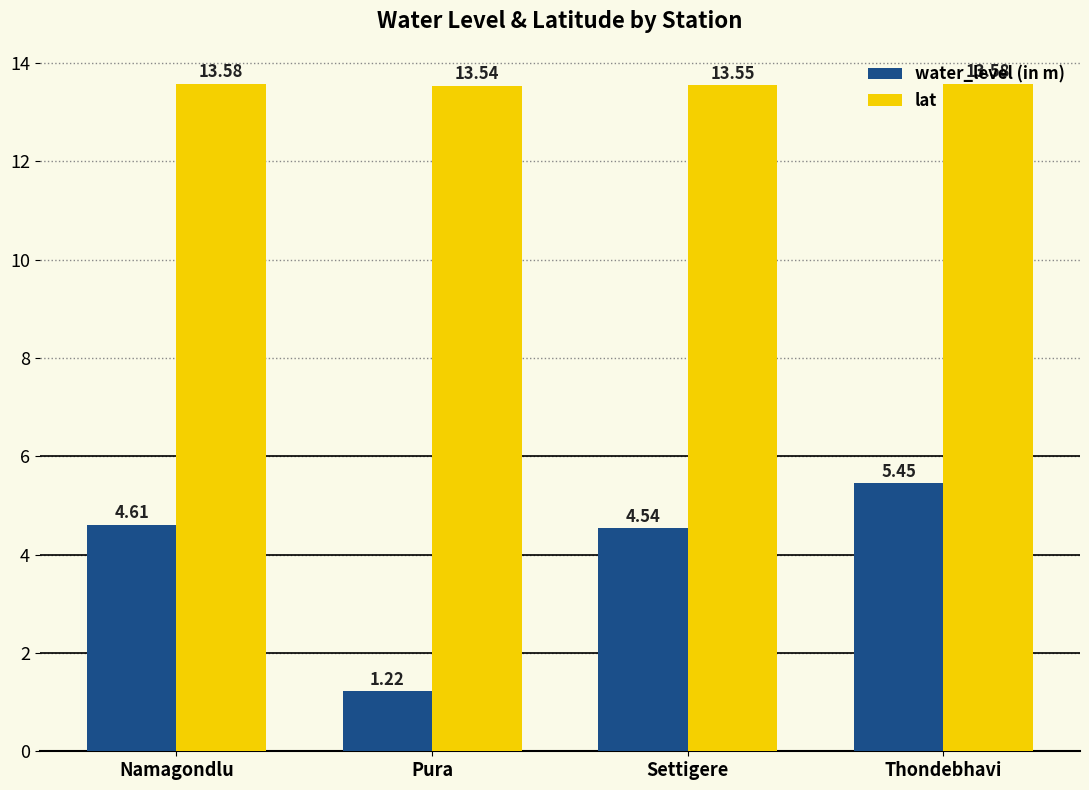

List the series in order of their peak value, lowest first.

water_level (in m), lat